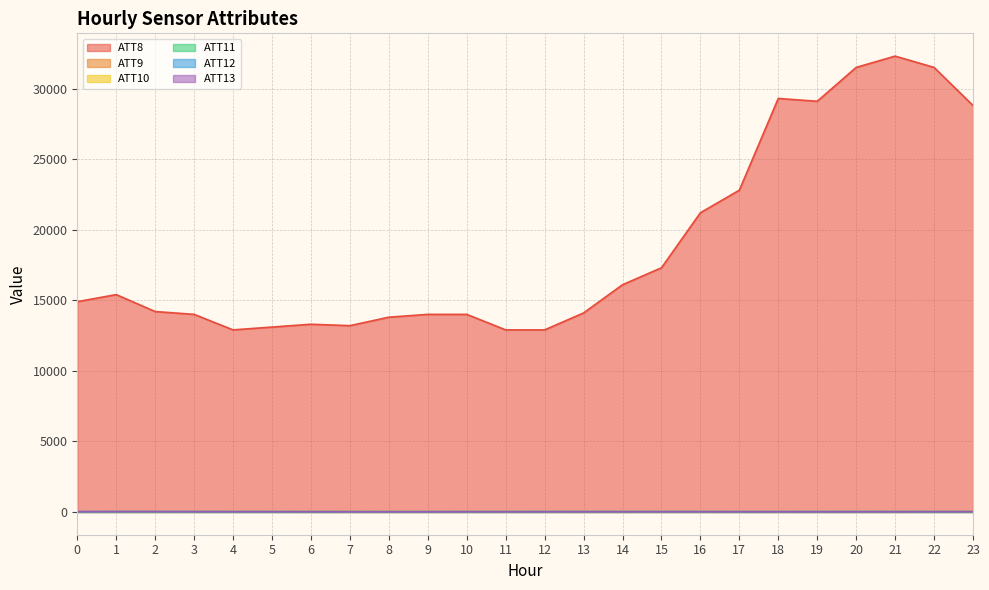

How many data points does each series have?

24